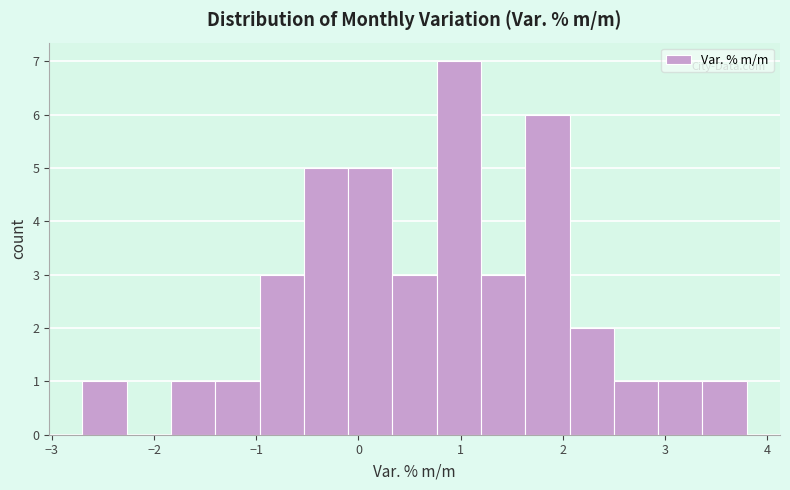

Which range on the x-axis has the tallest bar?

0.8 to 1.2